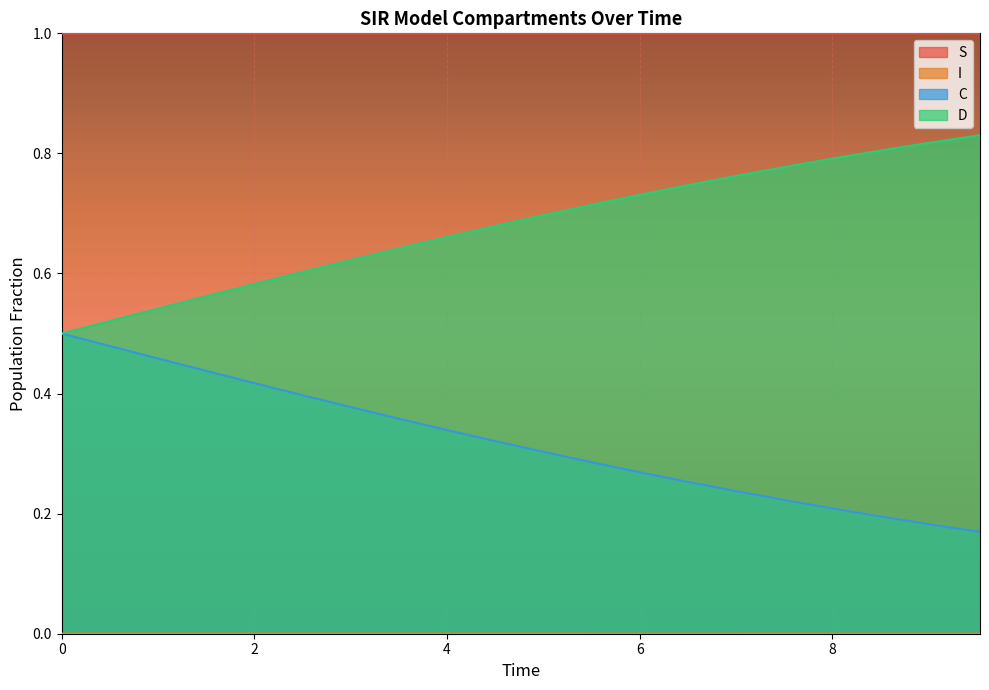

Between 2.0066889632107023 and 9.531772575250836, which series saw the biggest shift?

D